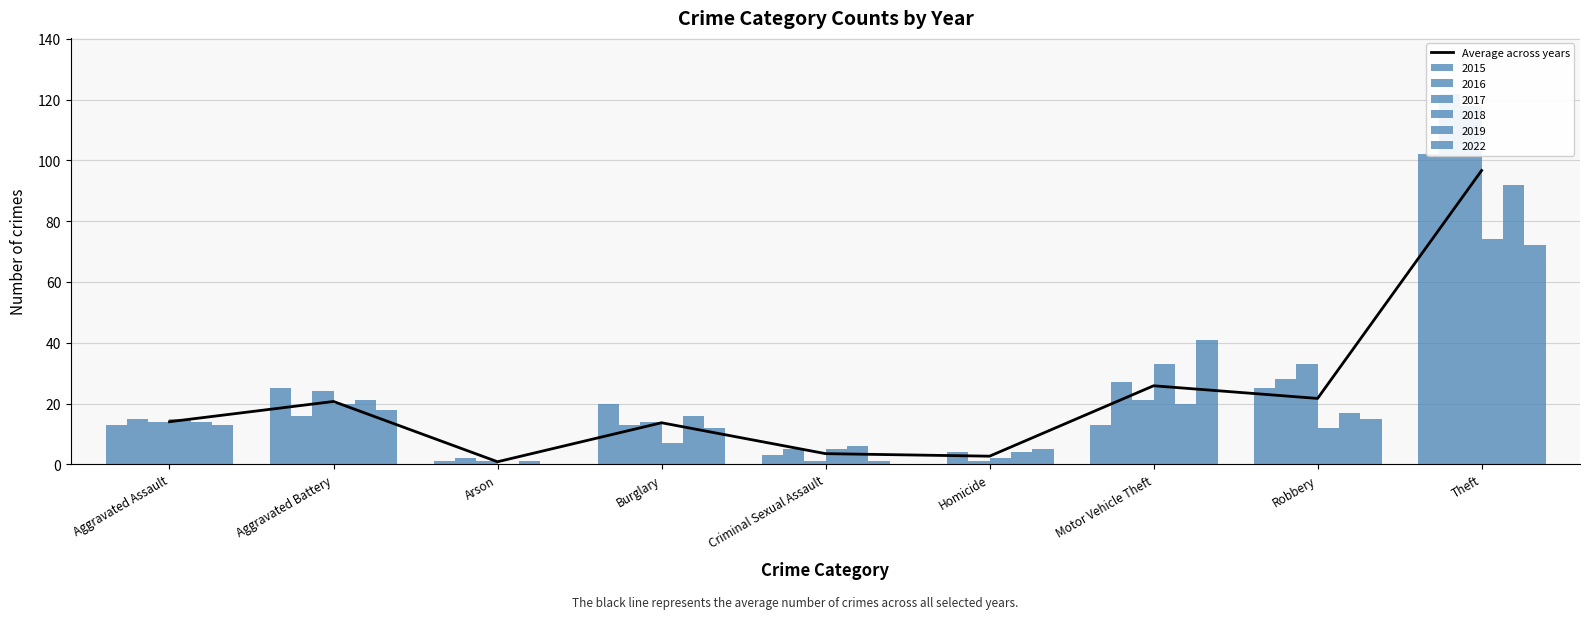

Reading left to right, list all the values displayed in this chart.

14.0	20.7	0.8	13.7	3.5	2.7	25.8	21.7	96.7